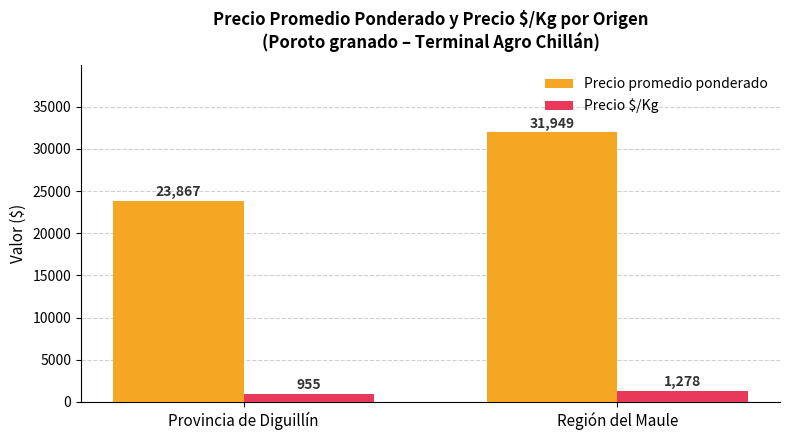

Reading right to left, extract all data points from this chart.

Precio promedio ponderado: 31949	23867
Precio $/Kg: 1278	955